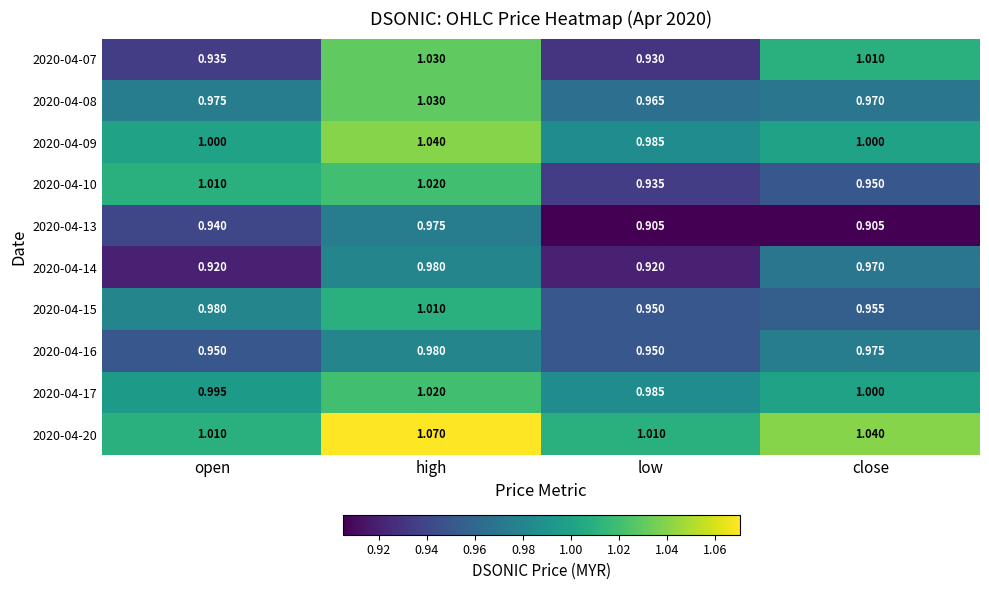

Is the value of 2020-04-10 at low greater than the value of 2020-04-17 at open?

No